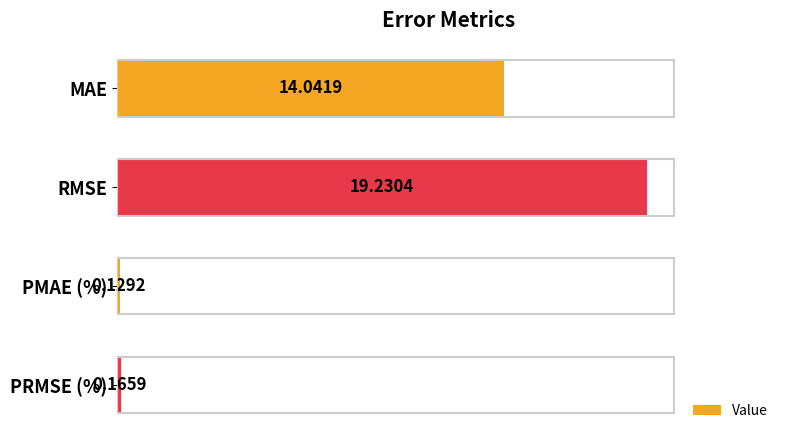

Rank the categories by value from lowest to highest.

PMAE (%), PRMSE (%), MAE, RMSE